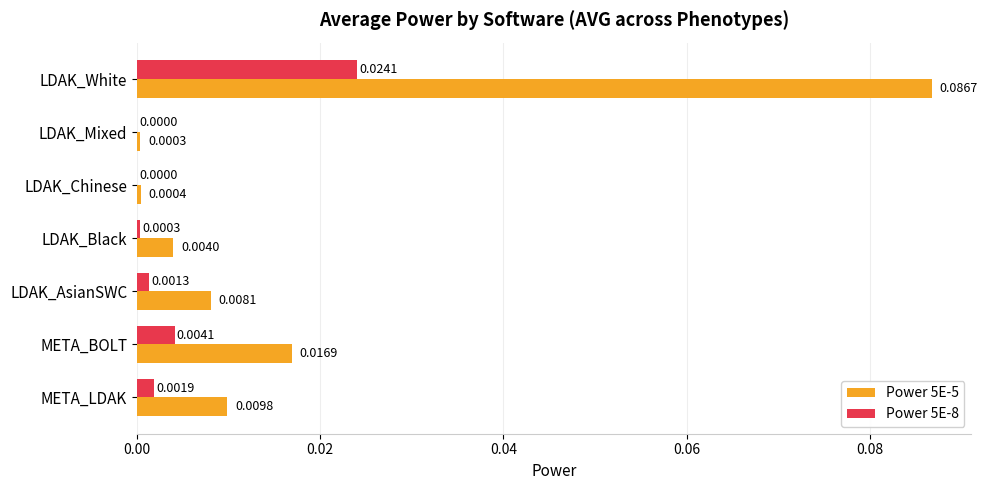

Which series has the largest total across all categories?

Power 5E-5